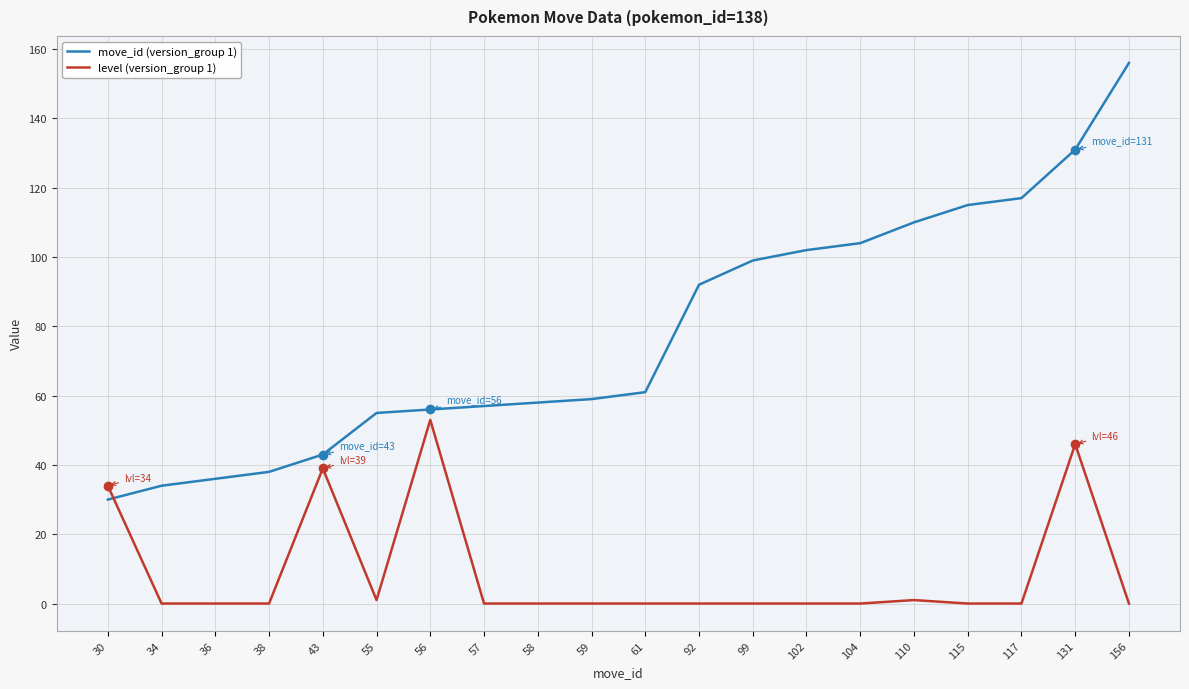

List the series in order of their overall mean, highest first.

move_id (version_group 1), level (version_group 1)